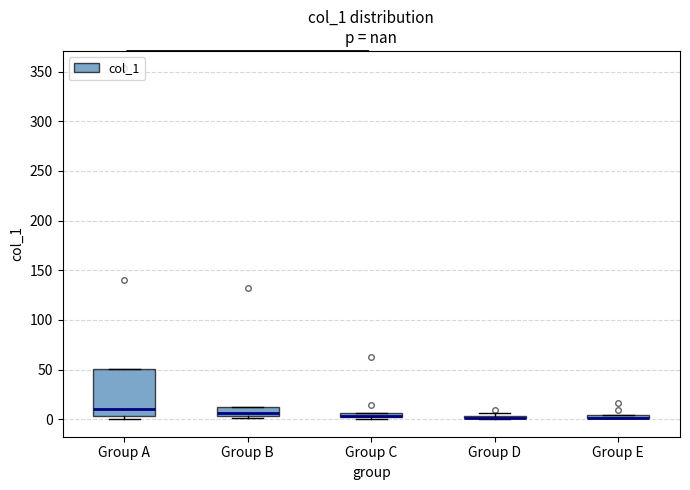

Comparing the boxes themselves (not the whiskers), which one is the tallest?

Group A